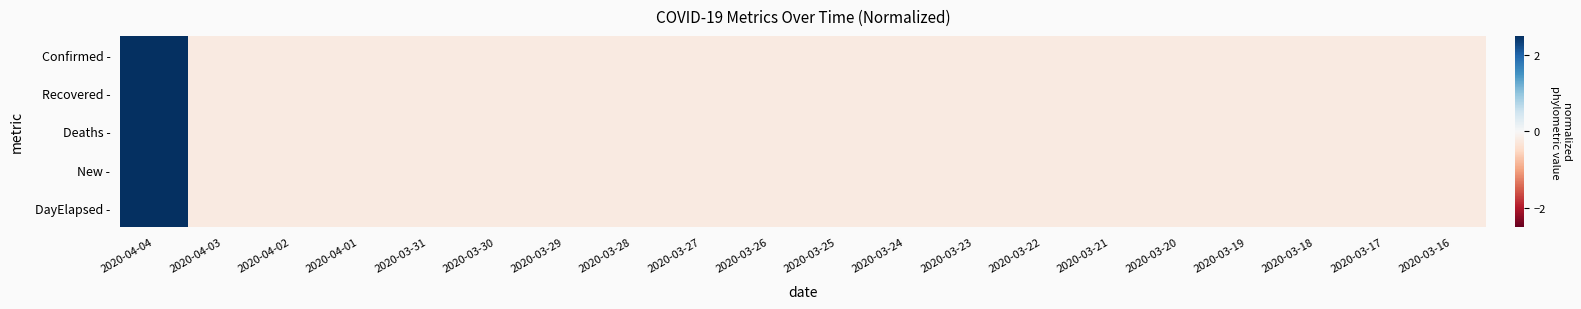

At which category is the sum across all series the highest?

2020-04-04